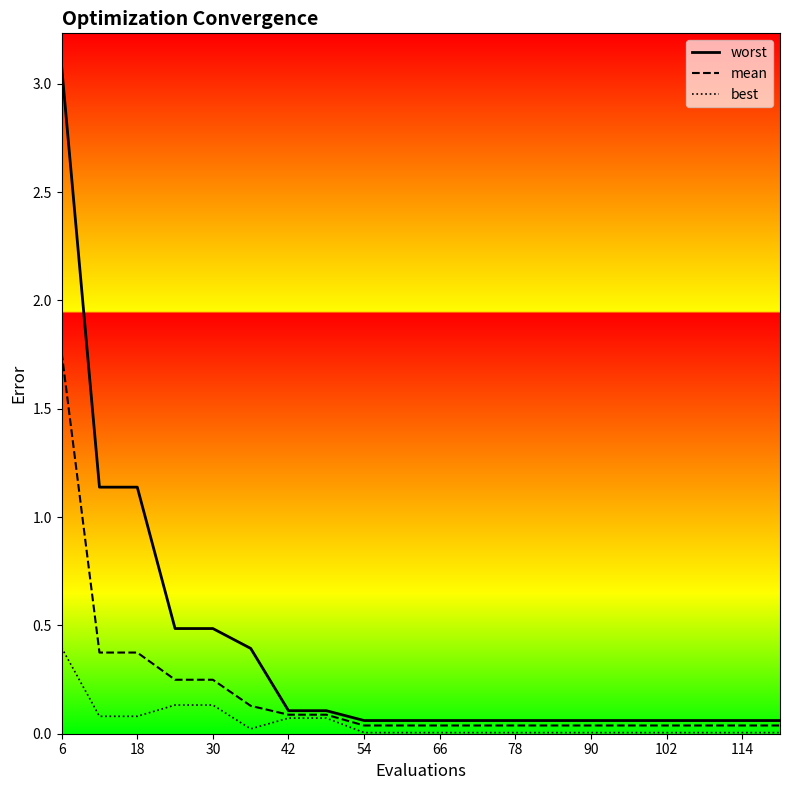

Which series has the largest range (max minus min)?

worst